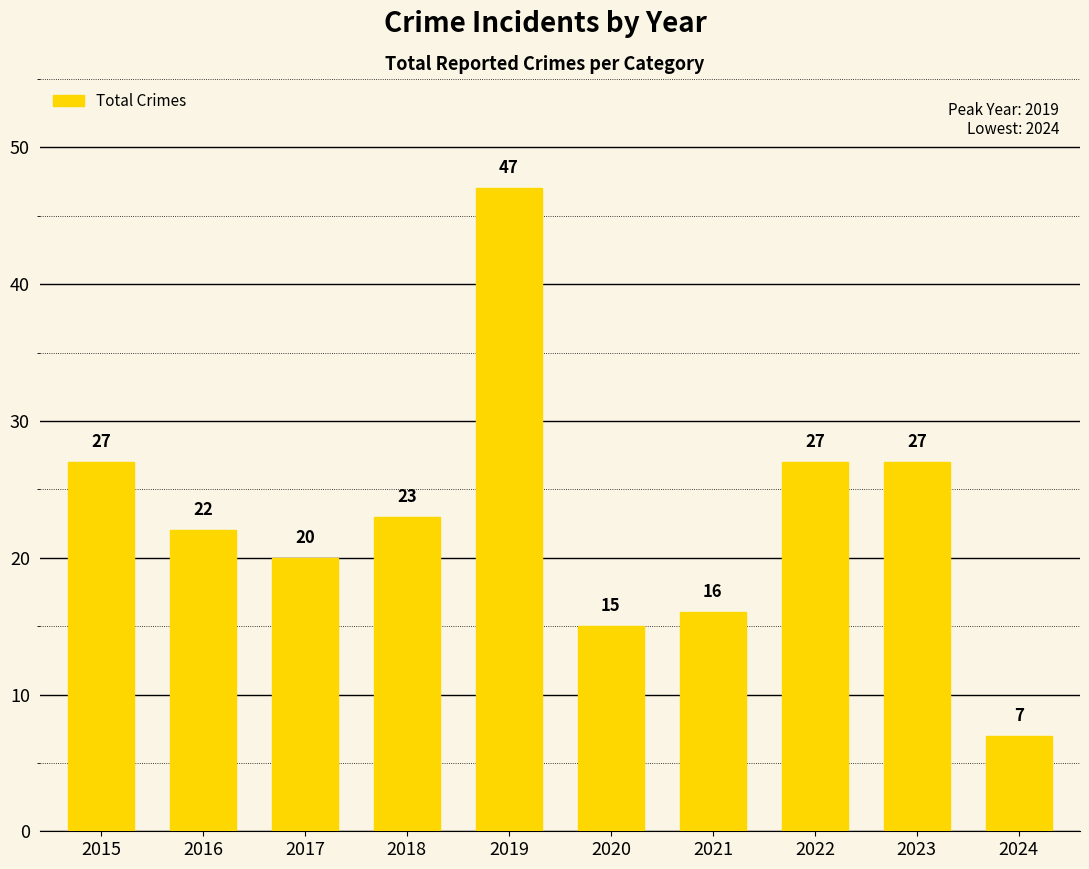

The chart shows a value of 23 at 2018. True or false?

True